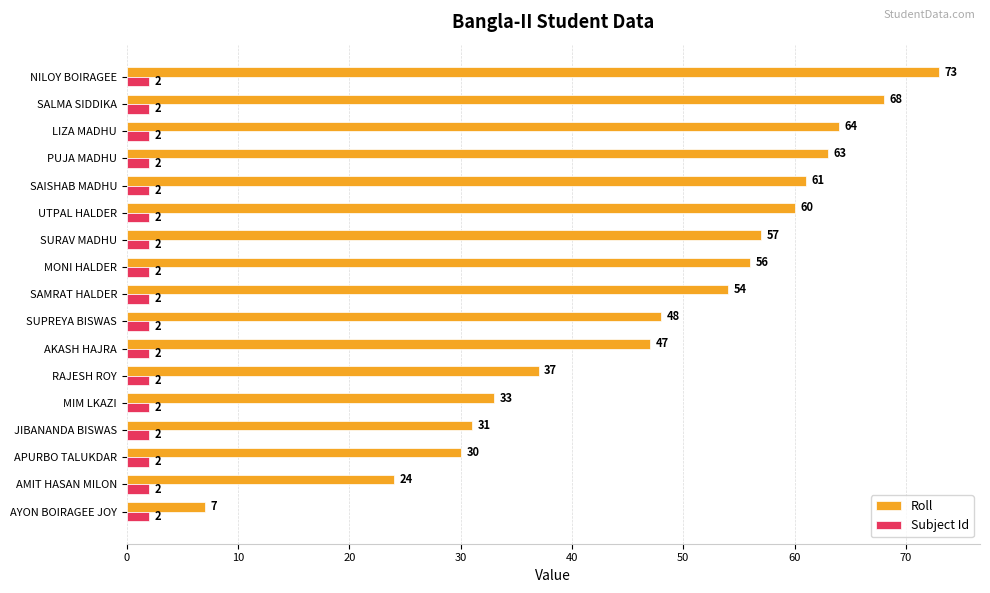

What is the difference between the highest and lowest values at LIZA MADHU?

62